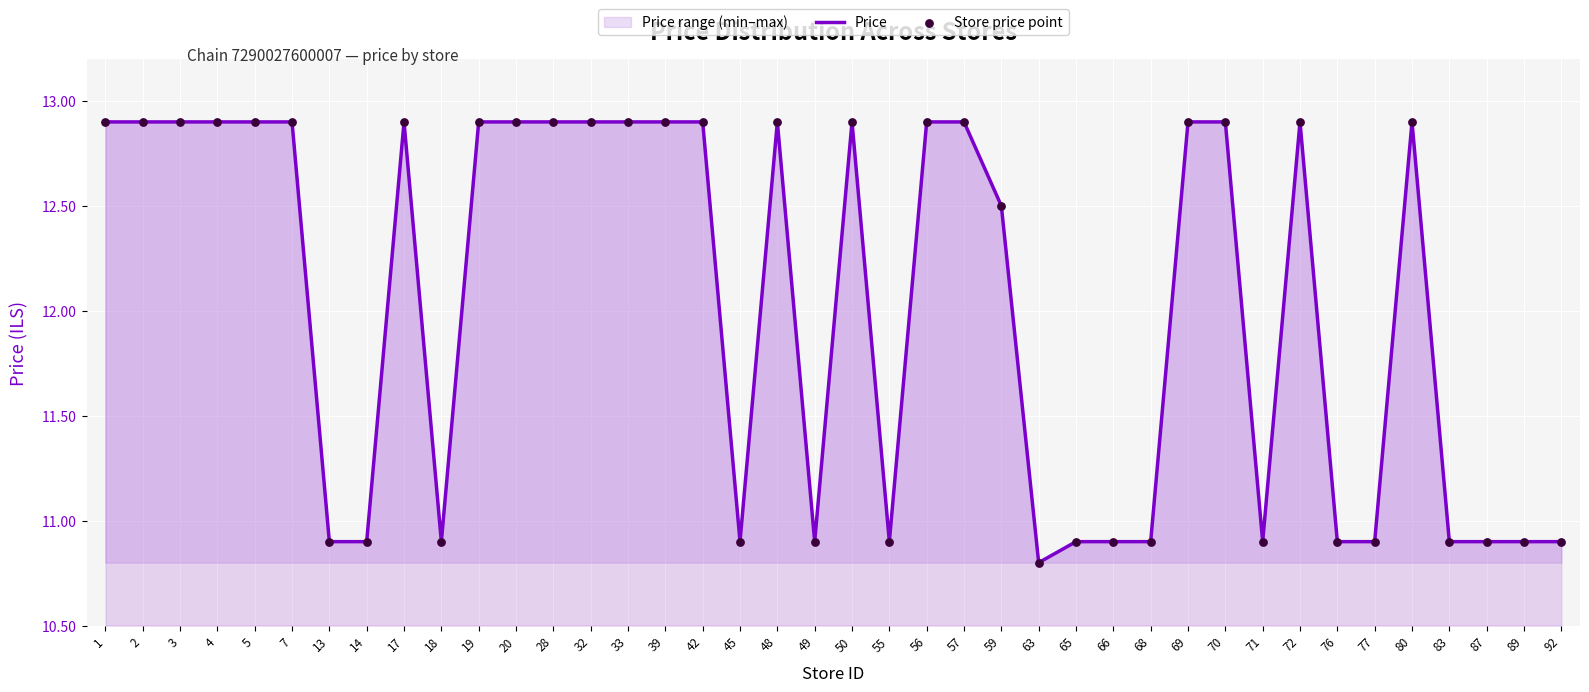

Is it true that the value at 50 is 20.6?

False